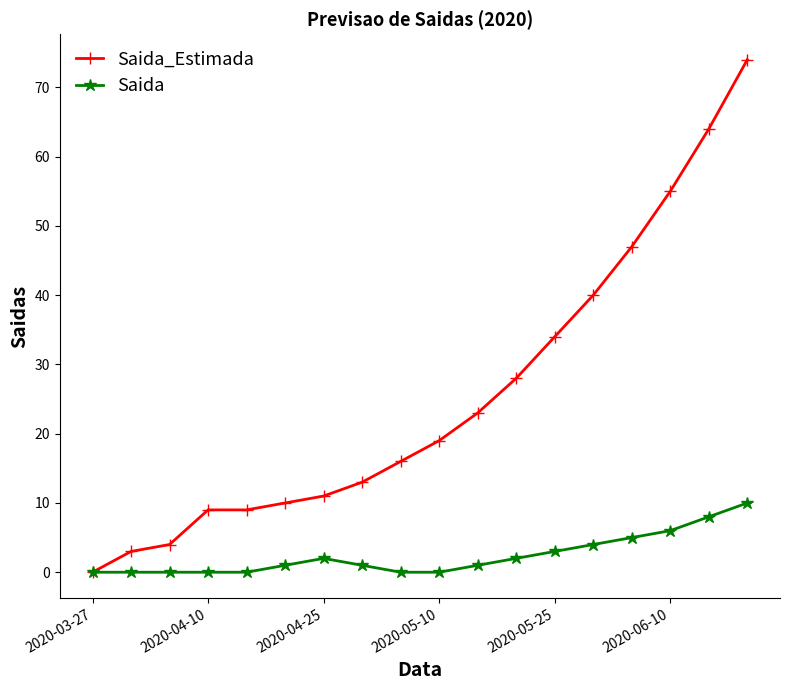

List the series in order of their overall mean, highest first.

Saida_Estimada, Saida